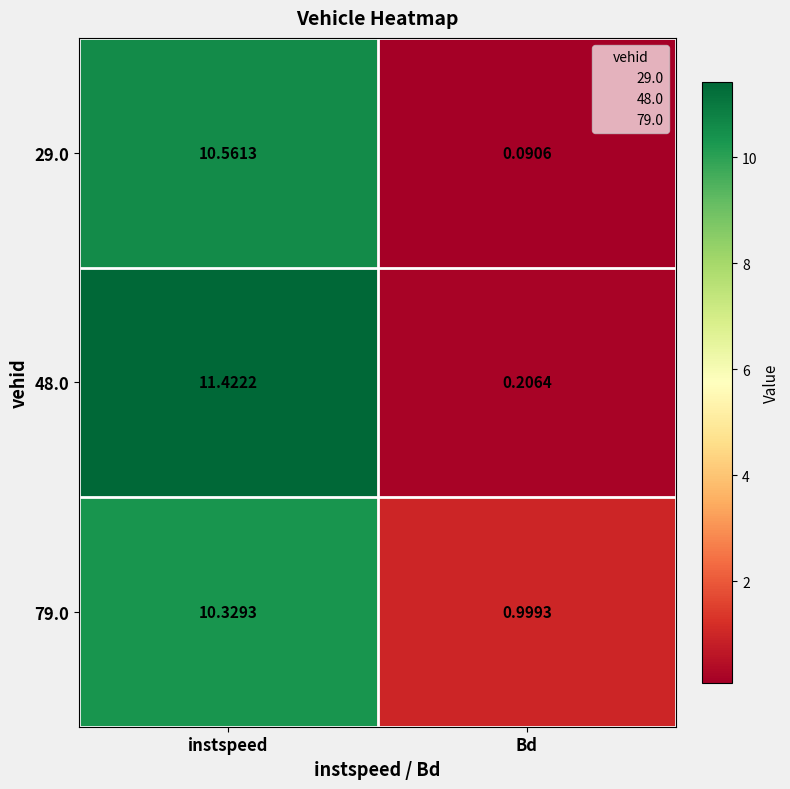

Which series changed the most between instspeed and Bd?

48.0